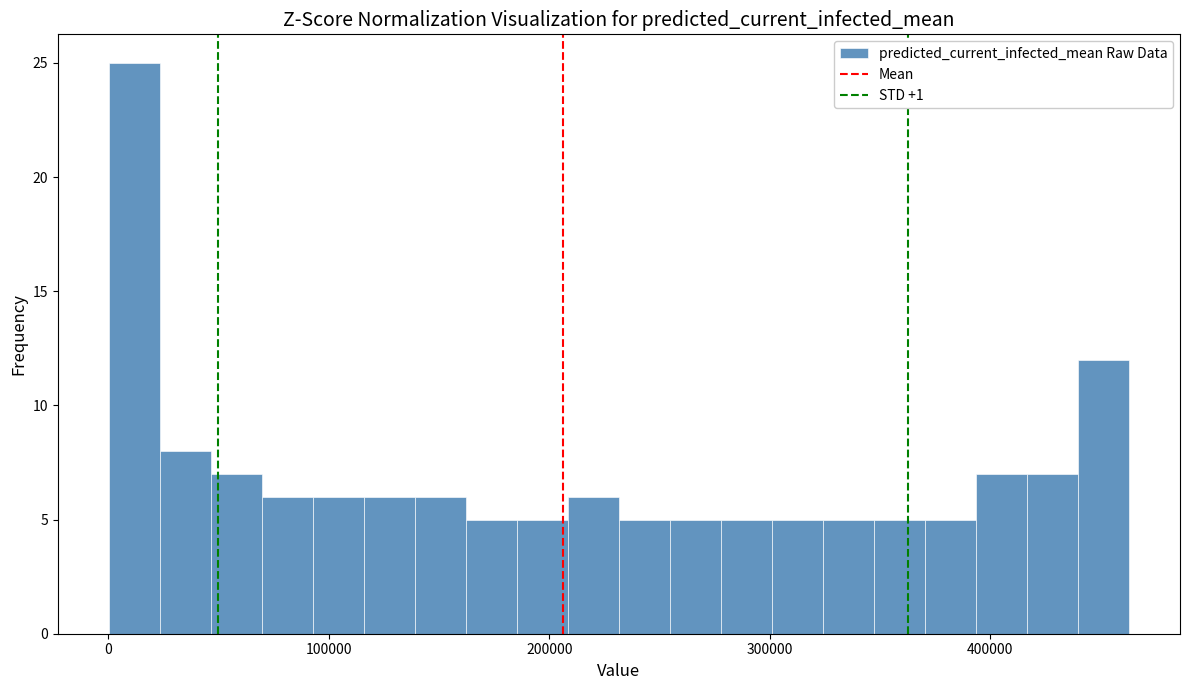

Around what value on the x-axis is the tallest bar? Give the approximate position of its centre, as read against the axis.

10000